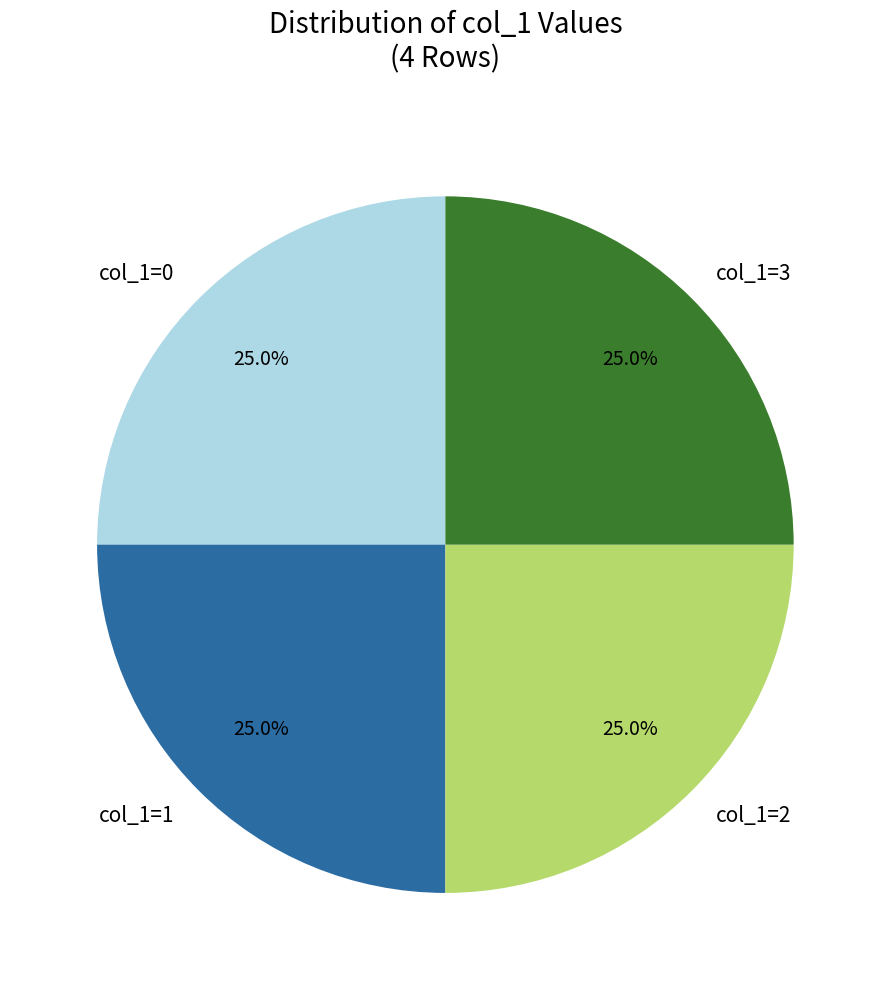

Count the number of slices in the pie.

4